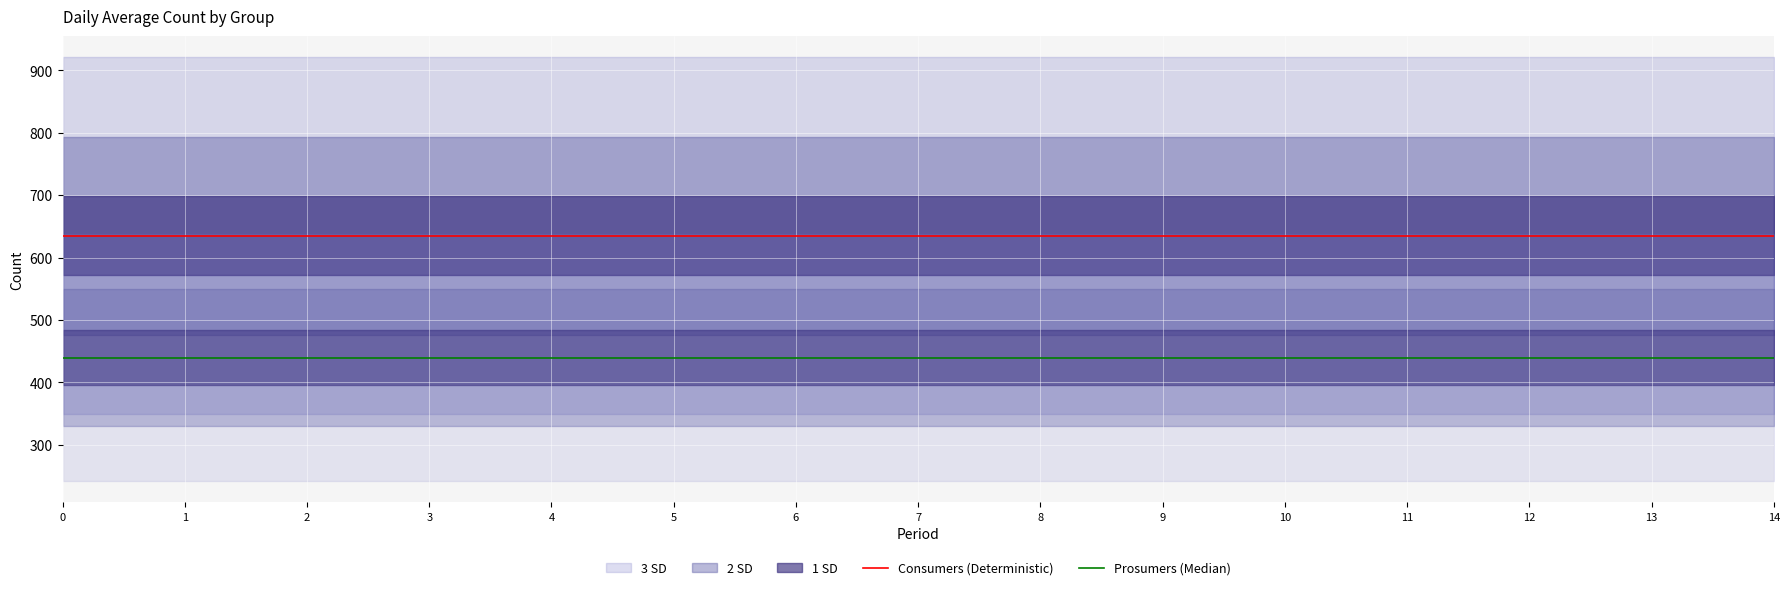

Which series has the largest range (max minus min)?

Consumers (Deterministic)